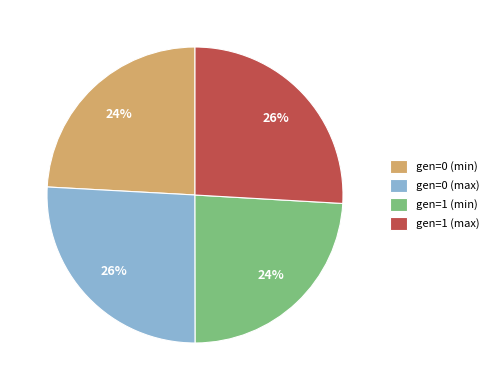

True or false: gen=1 (min) accounts for 32% of the total.

False